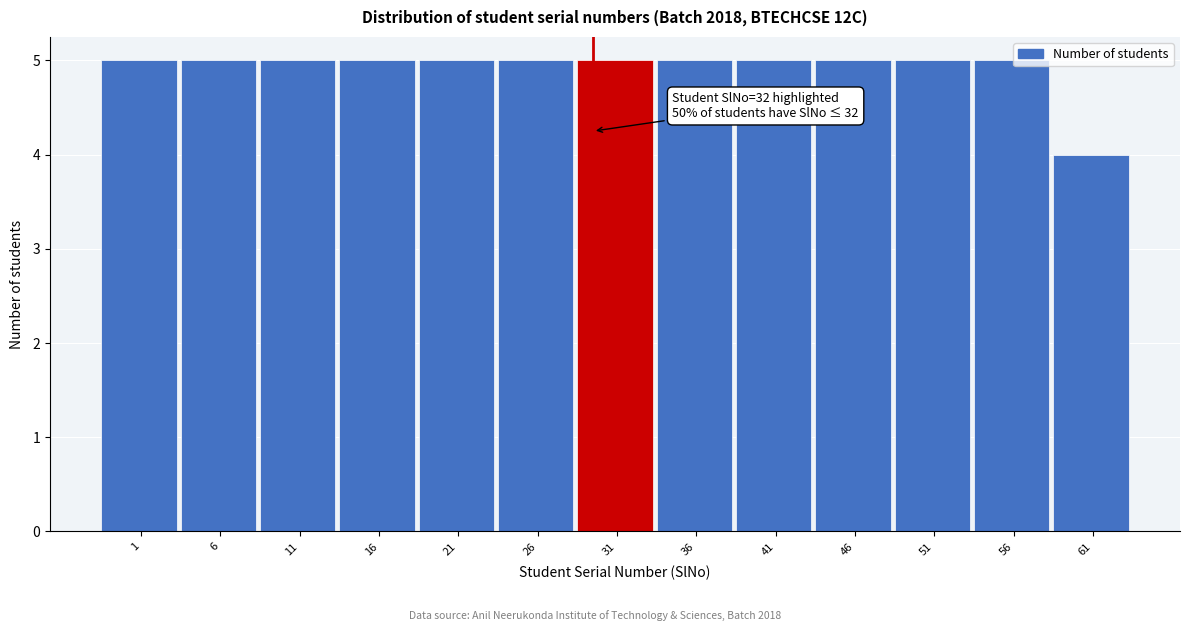

Reading left to right, list all the values displayed in this chart.

5	5	5	5	5	5	5	5	5	5	5	5	4